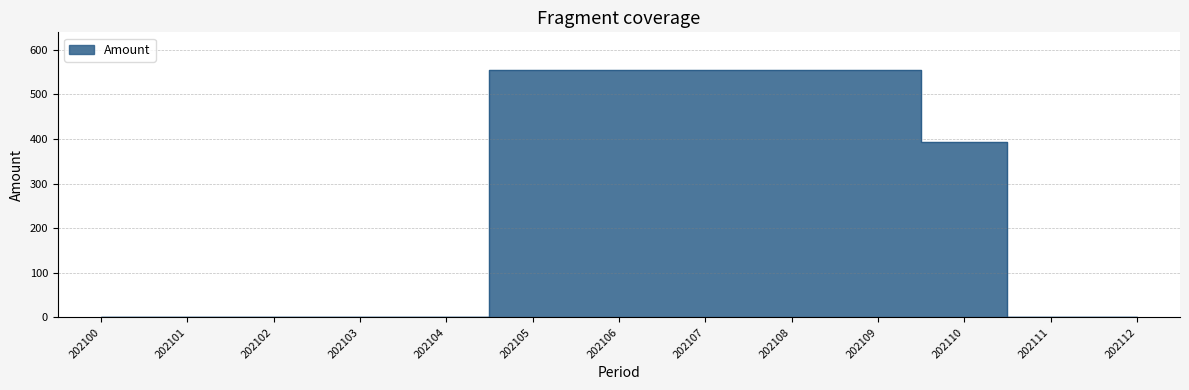

Rank the categories by value from highest to lowest.

202105, 202106, 202107, 202108, 202109, 202110, 202100, 202101, 202102, 202103, 202104, 202111, 202112